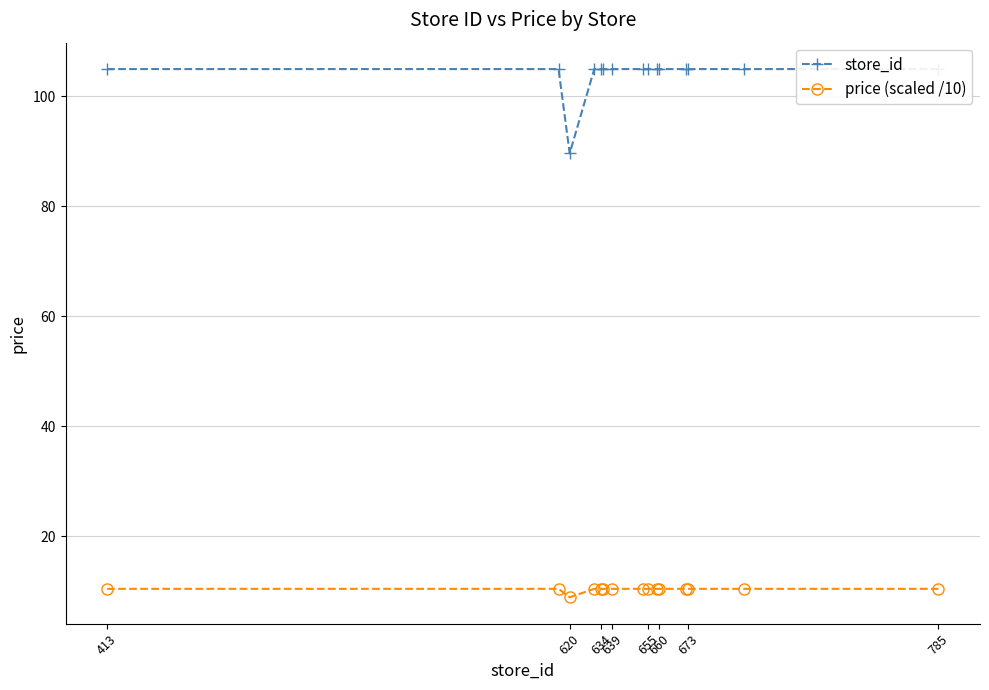

True or false: price (scaled /10) and store_id cross at least once.

False